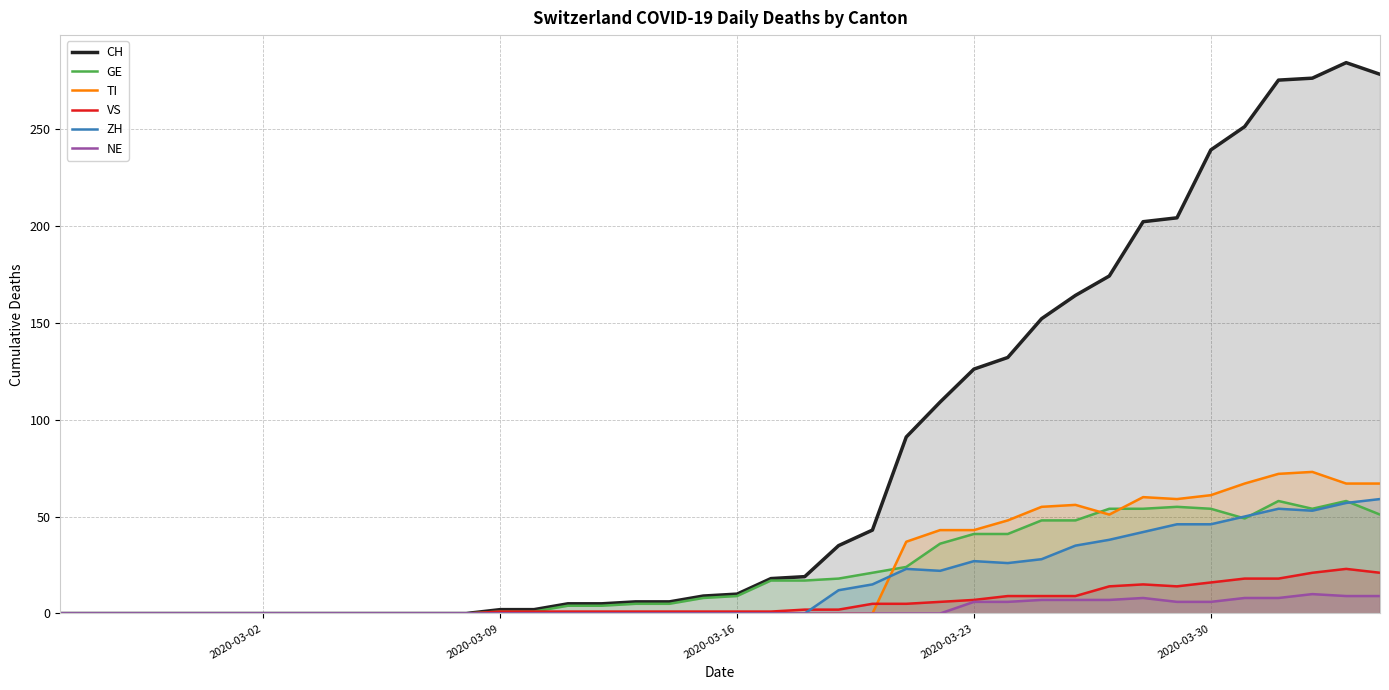

What is the highest value of the VS series?

23